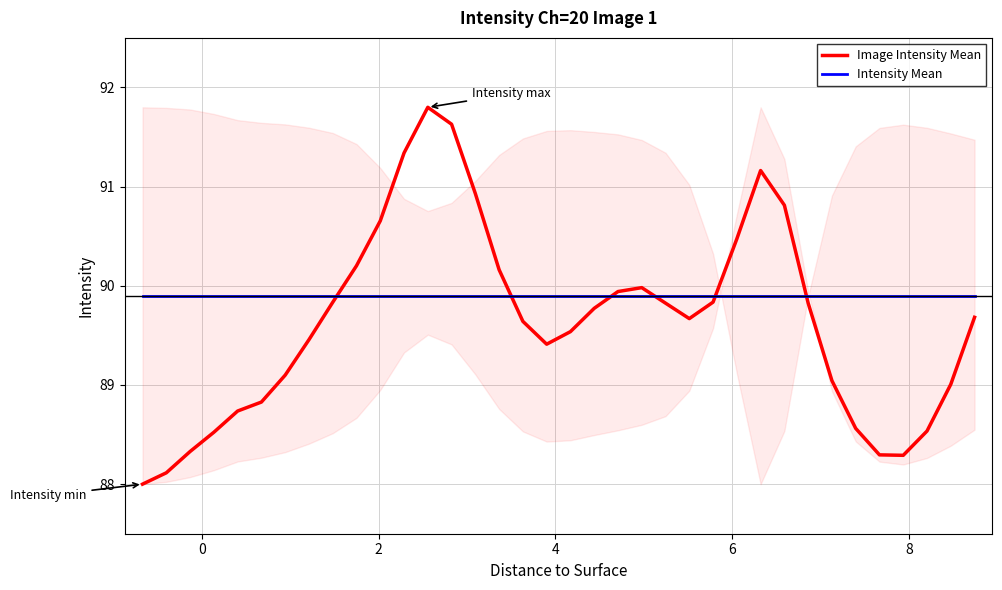

How many lines are shown in the chart?

2